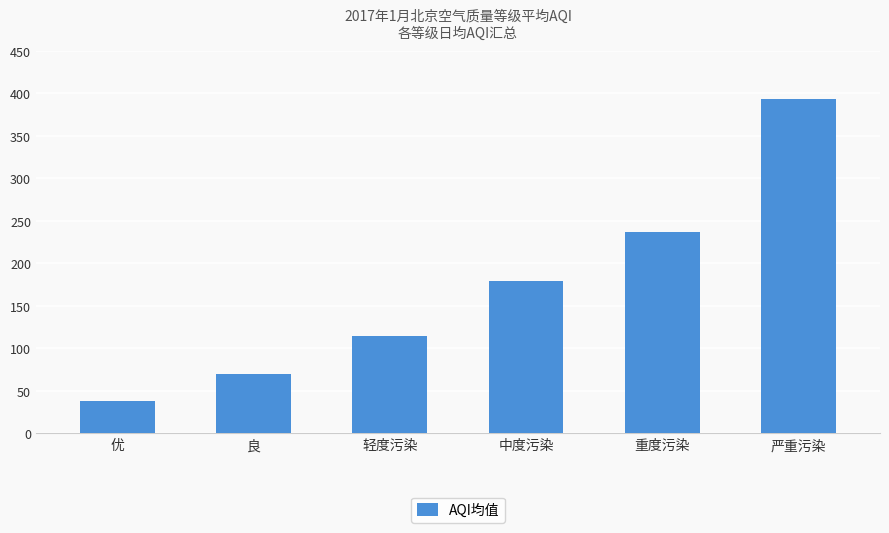

Does the chart contain any negative values?

No